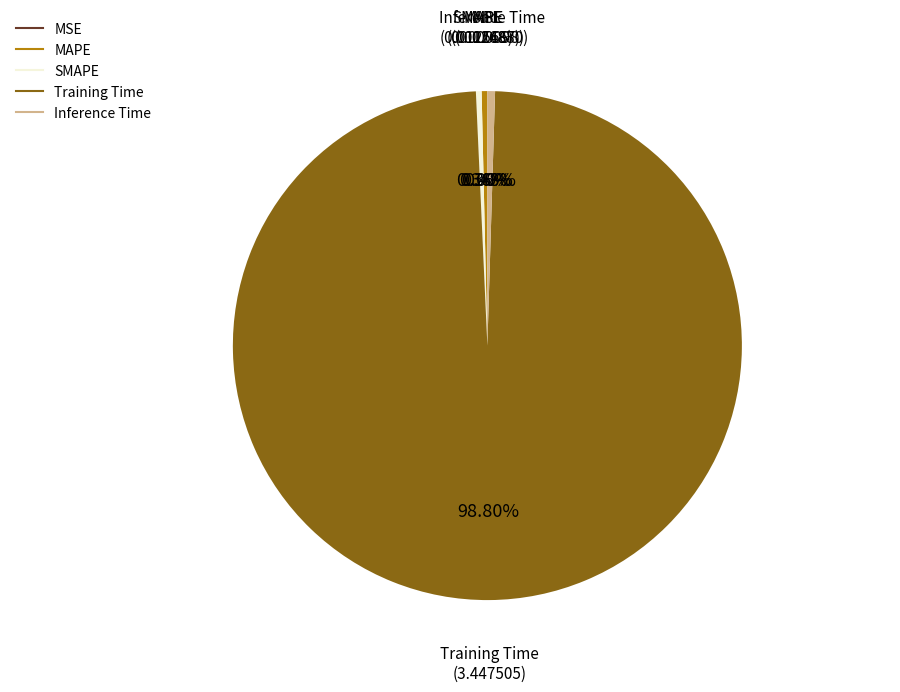

What is the largest slice in the pie chart?

Training Time